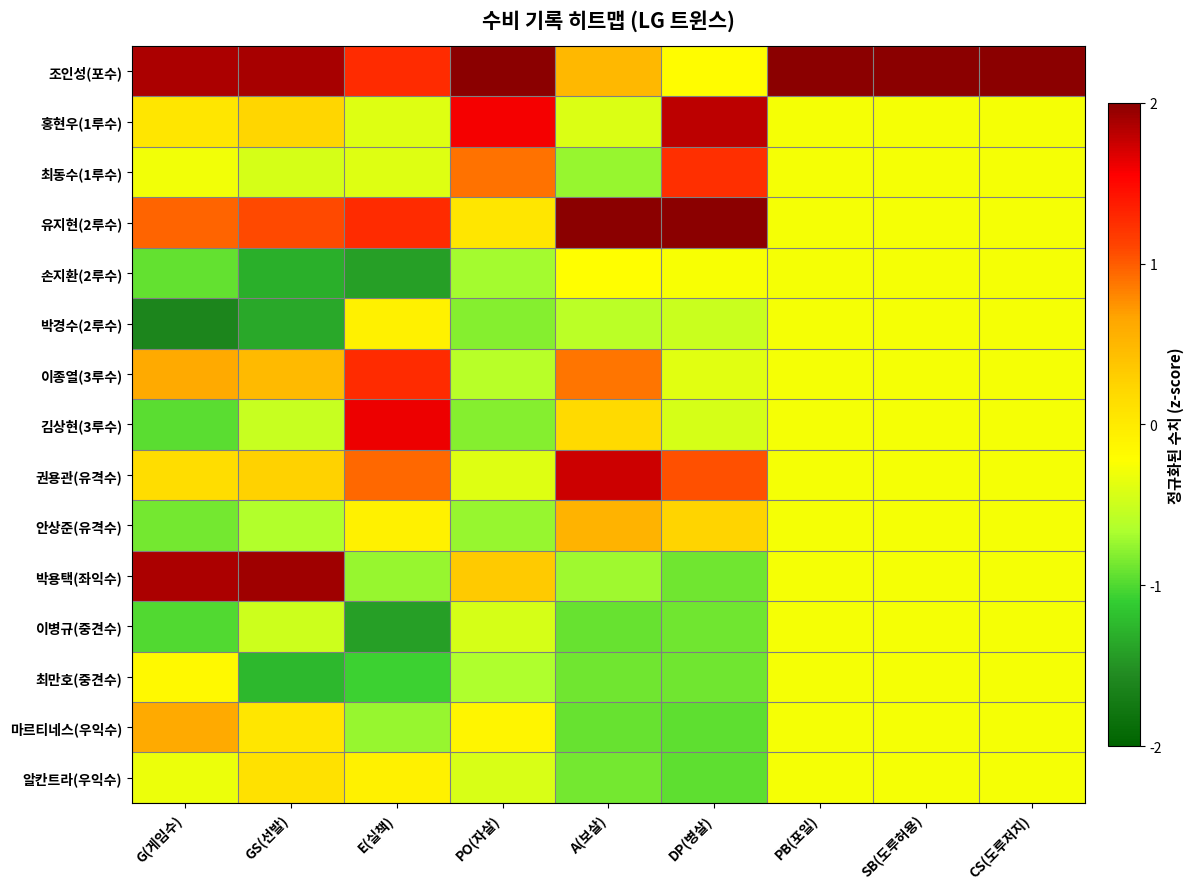

Reading left to right, transcribe all the data shown in this chart.

조인성(포수): G(게임수)=1.9	GS(선발)=1.9	E(실책)=1.3	PO(자살)=2.8	A(보살)=0.5	DP(병살)=-0.2	PB(포일)=3.7	SB(도루허용)=3.7	CS(도루저지)=3.7
홍현우(1루수): G(게임수)=0.1	GS(선발)=0.2	E(실책)=-0.4	PO(자살)=1.6	A(보살)=-0.4	DP(병살)=1.8	PB(포일)=-0.3	SB(도루허용)=-0.3	CS(도루저지)=-0.3
최동수(1루수): G(게임수)=-0.3	GS(선발)=-0.4	E(실책)=-0.4	PO(자살)=0.9	A(보살)=-0.7	DP(병살)=1.2	PB(포일)=-0.3	SB(도루허용)=-0.3	CS(도루저지)=-0.3
유지현(2루수): G(게임수)=1.0	GS(선발)=1.1	E(실책)=1.3	PO(자살)=0.1	A(보살)=2.4	DP(병살)=2.0	PB(포일)=-0.3	SB(도루허용)=-0.3	CS(도루저지)=-0.3
손지환(2루수): G(게임수)=-0.9	GS(선발)=-1.3	E(실책)=-1.4	PO(자살)=-0.7	A(보살)=-0.2	DP(병살)=-0.3	PB(포일)=-0.3	SB(도루허용)=-0.3	CS(도루저지)=-0.3
박경수(2루수): G(게임수)=-1.6	GS(선발)=-1.4	E(실책)=-0.1	PO(자살)=-0.8	A(보살)=-0.6	DP(병살)=-0.5	PB(포일)=-0.3	SB(도루허용)=-0.3	CS(도루저지)=-0.3
이종열(3루수): G(게임수)=0.6	GS(선발)=0.5	E(실책)=1.3	PO(자살)=-0.6	A(보살)=0.9	DP(병살)=-0.4	PB(포일)=-0.3	SB(도루허용)=-0.3	CS(도루저지)=-0.3
김상현(3루수): G(게임수)=-1.0	GS(선발)=-0.5	E(실책)=1.6	PO(자살)=-0.8	A(보살)=0.2	DP(병살)=-0.4	PB(포일)=-0.3	SB(도루허용)=-0.3	CS(도루저지)=-0.3
권용관(유격수): G(게임수)=0.1	GS(선발)=0.3	E(실책)=0.9	PO(자살)=-0.4	A(보살)=1.7	DP(병살)=1.0	PB(포일)=-0.3	SB(도루허용)=-0.3	CS(도루저지)=-0.3
안상준(유격수): G(게임수)=-0.9	GS(선발)=-0.6	E(실책)=-0.1	PO(자살)=-0.7	A(보살)=0.5	DP(병살)=0.2	PB(포일)=-0.3	SB(도루허용)=-0.3	CS(도루저지)=-0.3
박용택(좌익수): G(게임수)=1.9	GS(선발)=1.9	E(실책)=-0.7	PO(자살)=0.3	A(보살)=-0.7	DP(병살)=-0.9	PB(포일)=-0.3	SB(도루허용)=-0.3	CS(도루저지)=-0.3
이병규(중견수): G(게임수)=-1.0	GS(선발)=-0.5	E(실책)=-1.4	PO(자살)=-0.4	A(보살)=-0.9	DP(병살)=-0.9	PB(포일)=-0.3	SB(도루허용)=-0.3	CS(도루저지)=-0.3
최만호(중견수): G(게임수)=-0.2	GS(선발)=-1.2	E(실책)=-1.1	PO(자살)=-0.6	A(보살)=-0.9	DP(병살)=-0.9	PB(포일)=-0.3	SB(도루허용)=-0.3	CS(도루저지)=-0.3
마르티네스(우익수): G(게임수)=0.6	GS(선발)=0.0	E(실책)=-0.7	PO(자살)=-0.1	A(보살)=-0.9	DP(병살)=-0.9	PB(포일)=-0.3	SB(도루허용)=-0.3	CS(도루저지)=-0.3
알칸트라(우익수): G(게임수)=-0.3	GS(선발)=0.1	E(실책)=-0.1	PO(자살)=-0.4	A(보살)=-0.9	DP(병살)=-0.9	PB(포일)=-0.3	SB(도루허용)=-0.3	CS(도루저지)=-0.3